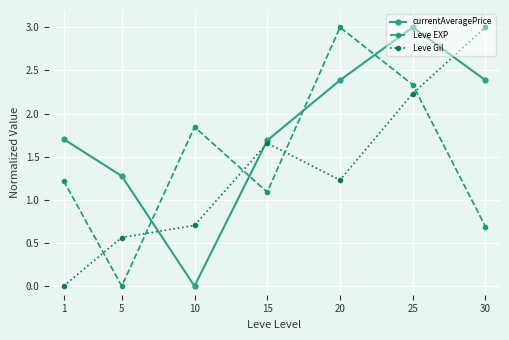

True or false: Leve Gil and Leve EXP intersect in this chart.

True